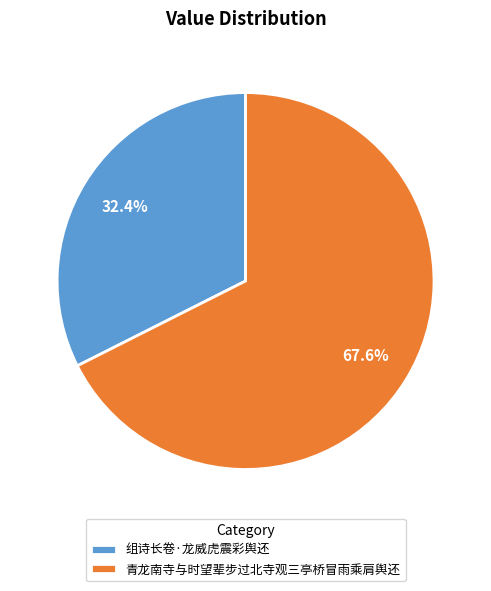

To the nearest percent, what is the average slice percentage?

50%